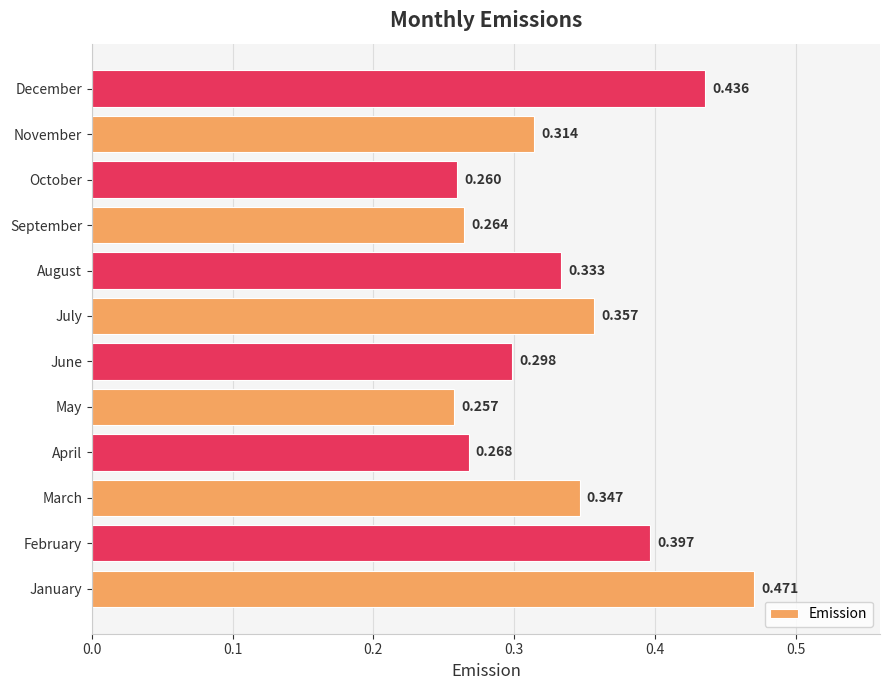

How many values are between 0 and 1?

12